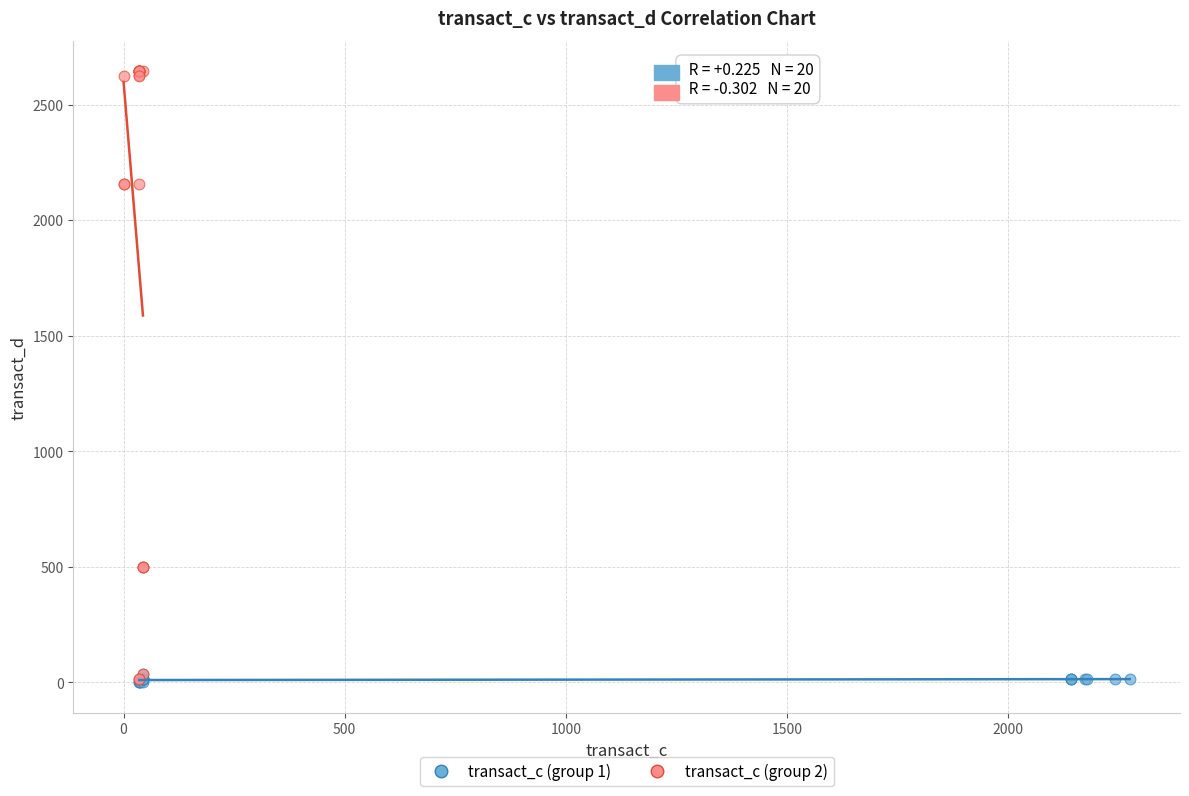

Which series has the largest Y range (max minus min)?

transact_c (group 2)